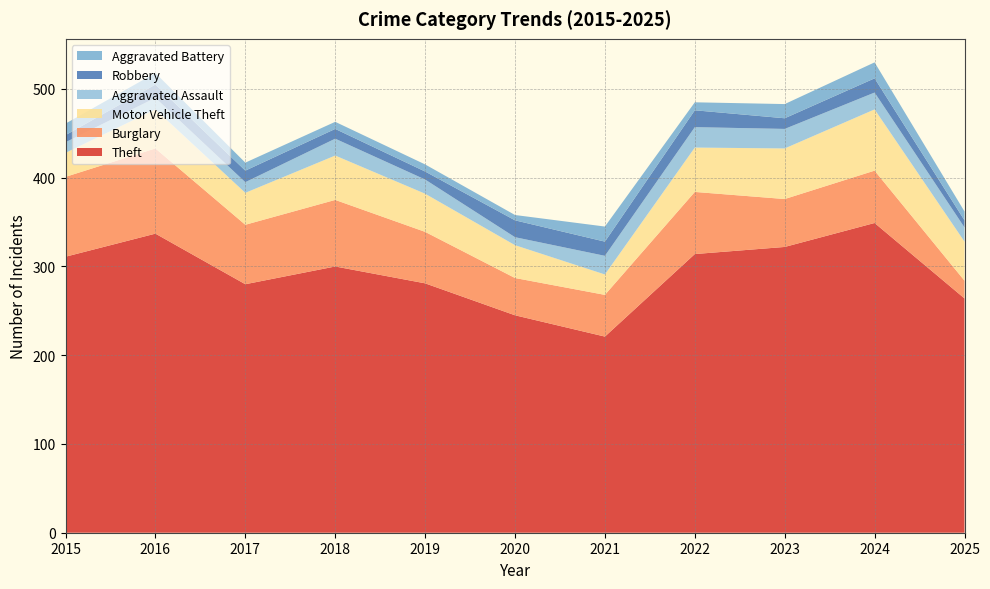

Reading left to right, what are all the values shown in this chart?

Theft: 2015=311	2016=337	2017=280	2018=300	2019=281	2020=245	2021=221	2022=314	2023=322	2024=349	2025=264
Burglary: 2015=90	2016=96	2017=67	2018=75	2019=58	2020=42	2021=47	2022=70	2023=54	2024=59	2025=20
Motor Vehicle Theft: 2015=27	2016=44	2017=36	2018=50	2019=43	2020=37	2021=23	2022=50	2023=57	2024=69	2025=44
Aggravated Assault: 2015=12	2016=13	2017=12	2018=19	2019=16	2020=9	2021=21	2022=23	2023=22	2024=19	2025=16
Robbery: 2015=8	2016=15	2017=13	2018=11	2019=9	2020=19	2021=16	2022=19	2023=12	2024=16	2025=8
Aggravated Battery: 2015=13	2016=13	2017=9	2018=8	2019=8	2020=6	2021=17	2022=9	2023=16	2024=18	2025=10